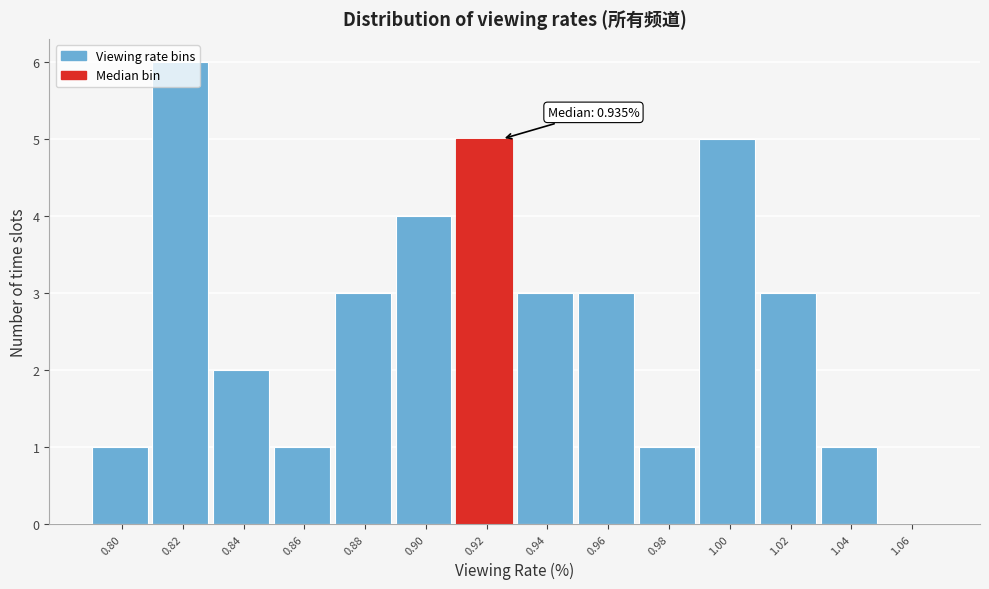

What is the maximum value shown in the chart?

6